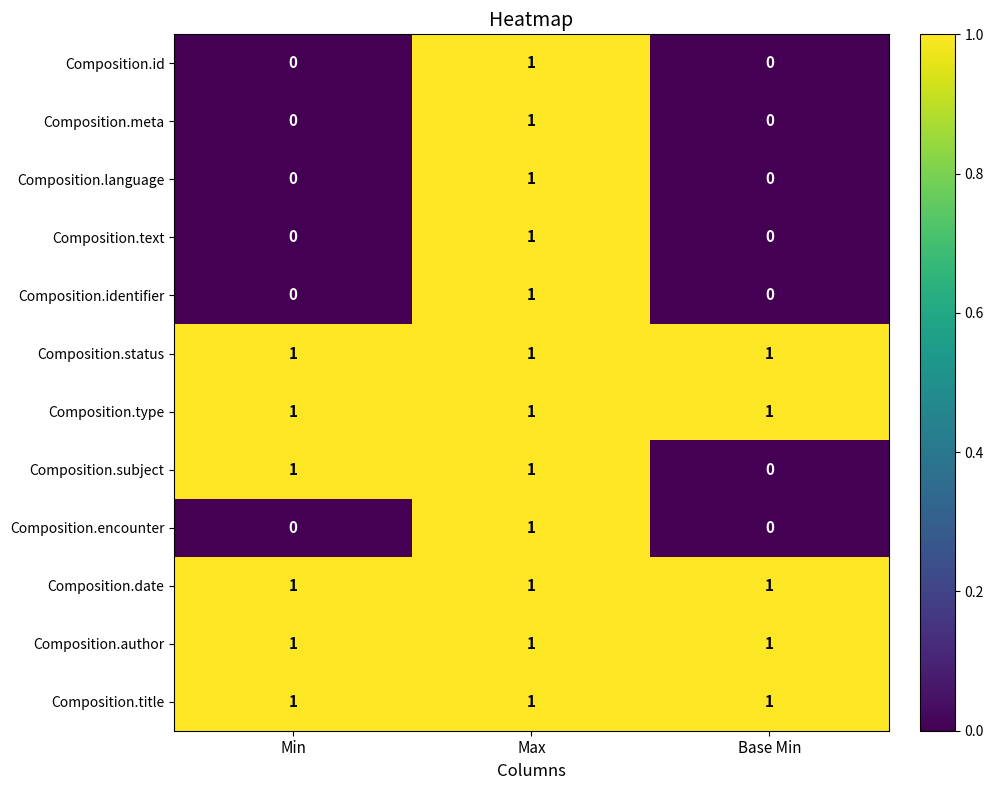

Is it true that Composition.author equals 1 at Base Min?

True